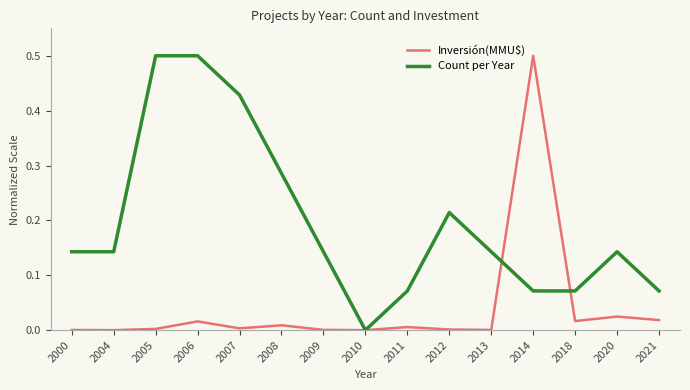

Which category has the lowest value in the Count per Year series?

2010